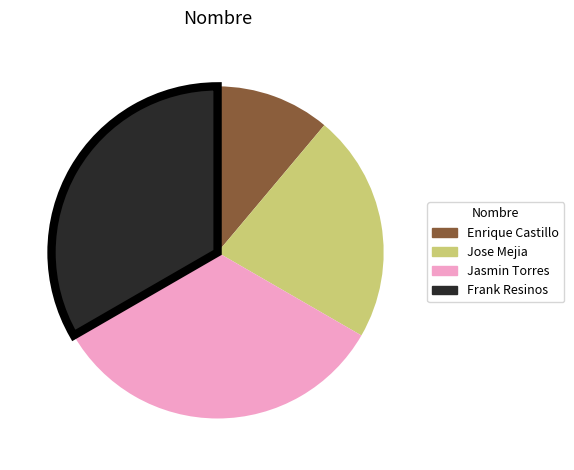

What is the smallest slice in the pie chart?

Enrique Castillo